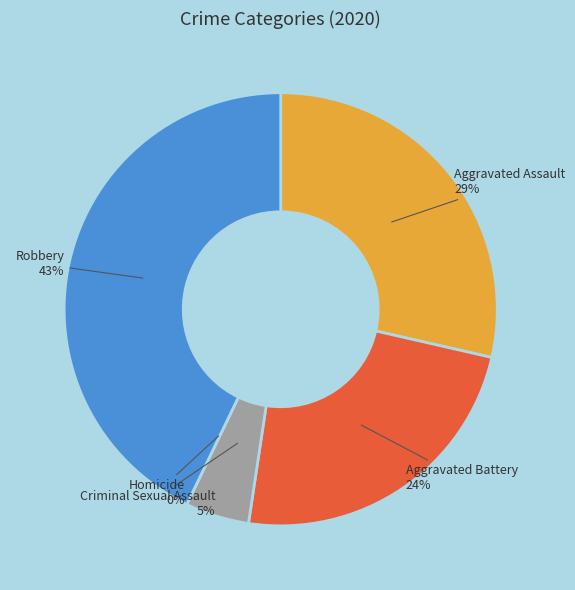

To the nearest percent, what is the combined percentage of Criminal Sexual Assault and Robbery?

48%